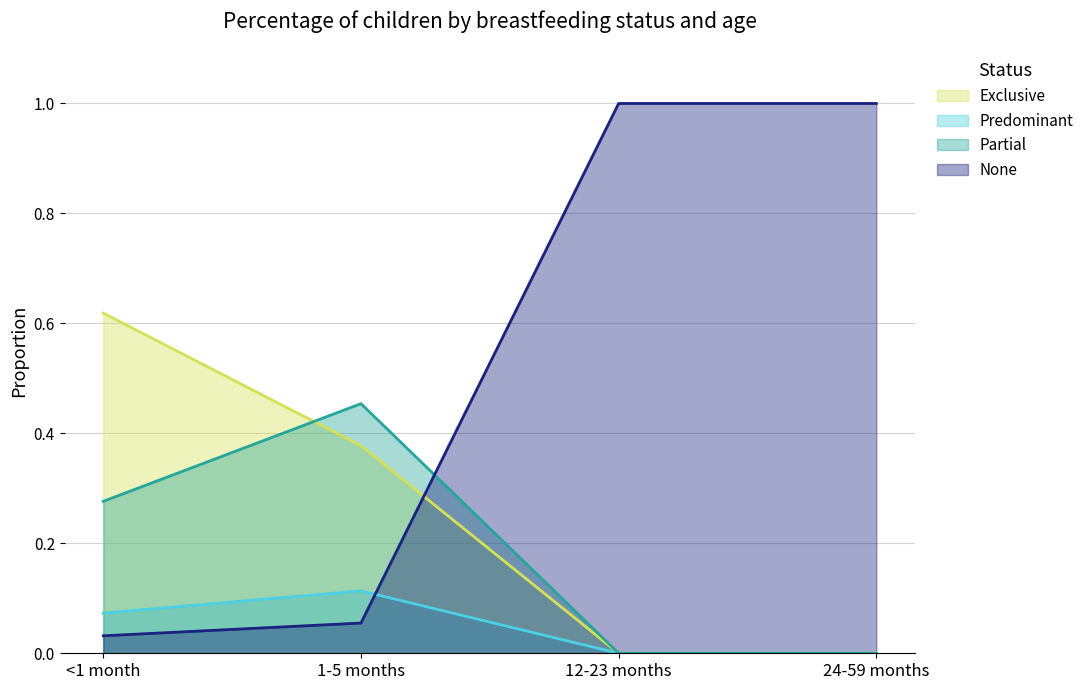

Rank the categories by None value from lowest to highest.

<1 month, 1-5 months, 12-23 months, 24-59 months